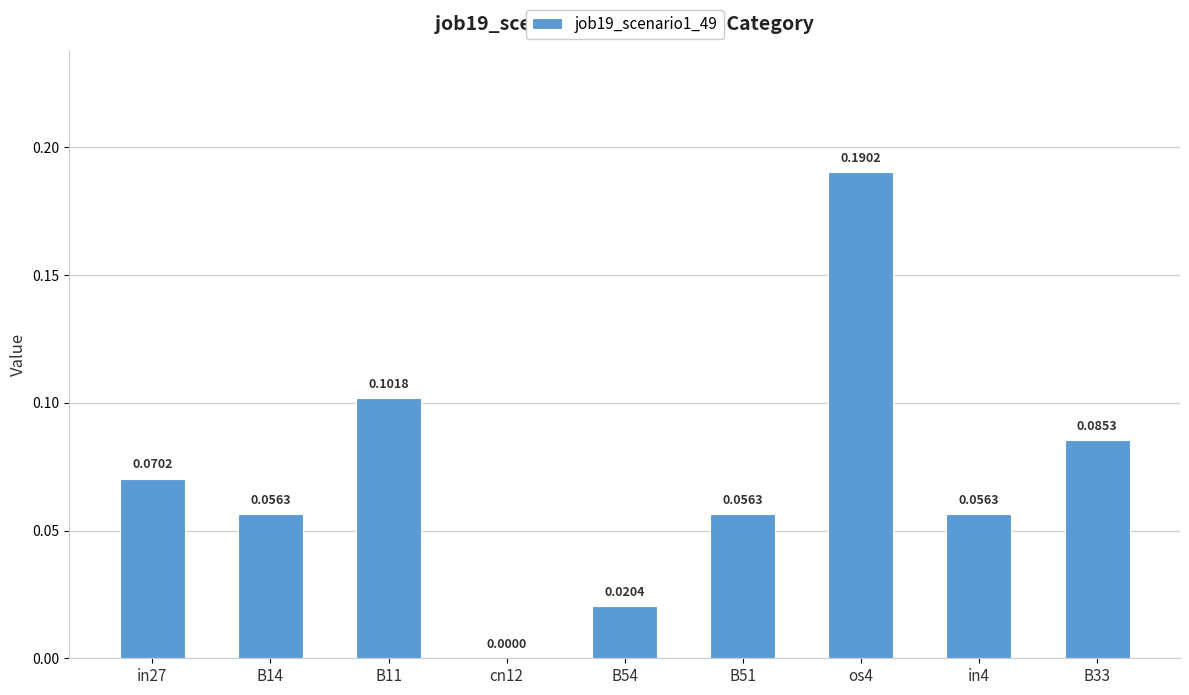

What is the change in value from cn12 to in4?

+0.1